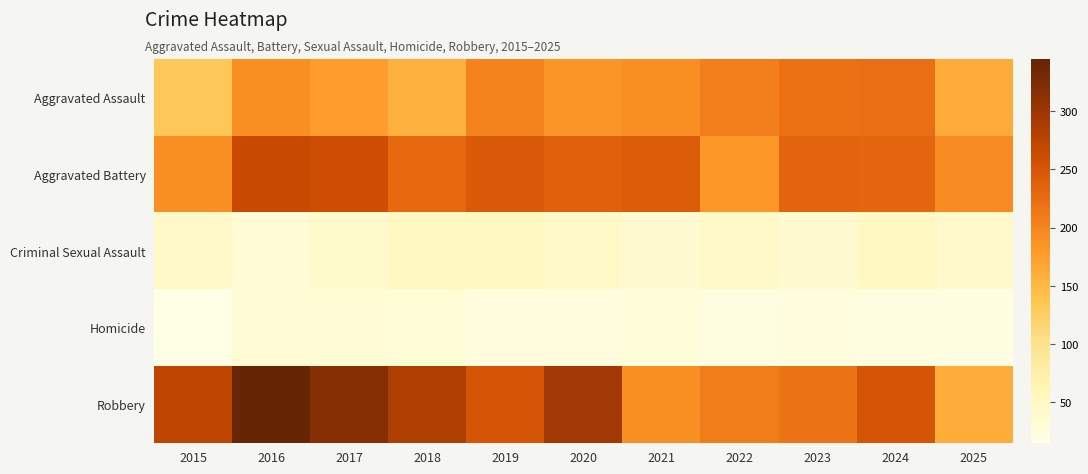

Between 2016 and 2017, which series saw the biggest shift?

Robbery